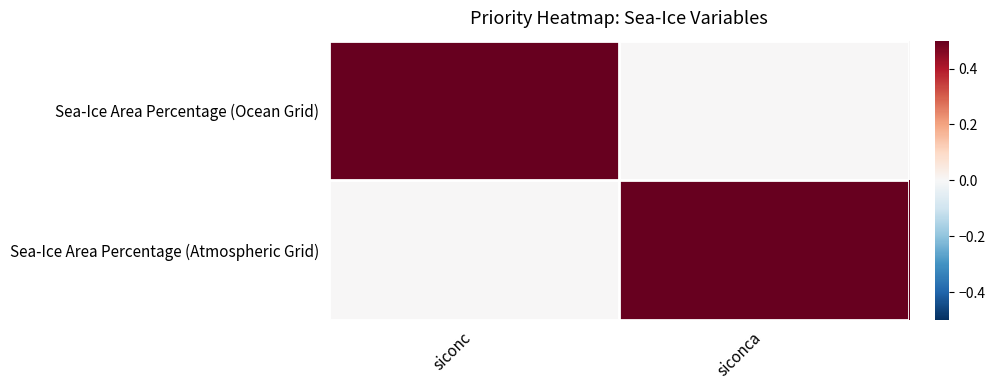

What is the difference between the highest and lowest values at siconc?

1